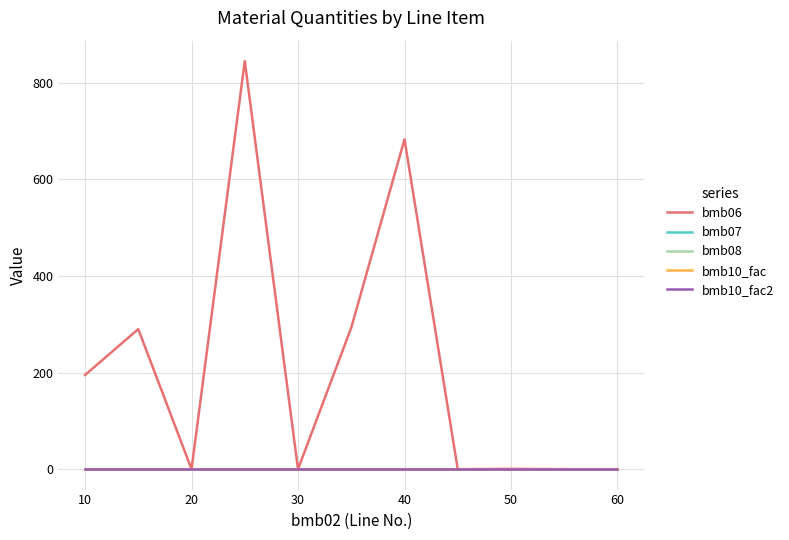

Is this an area chart (filled region under the line)?

No